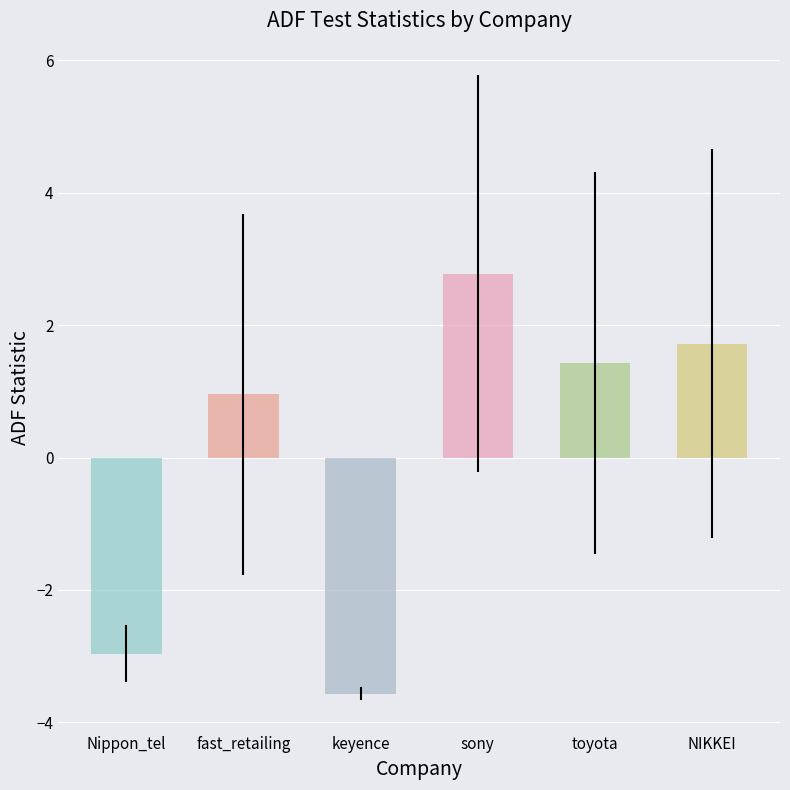

Is it true that the value at sony is 2.8?

True